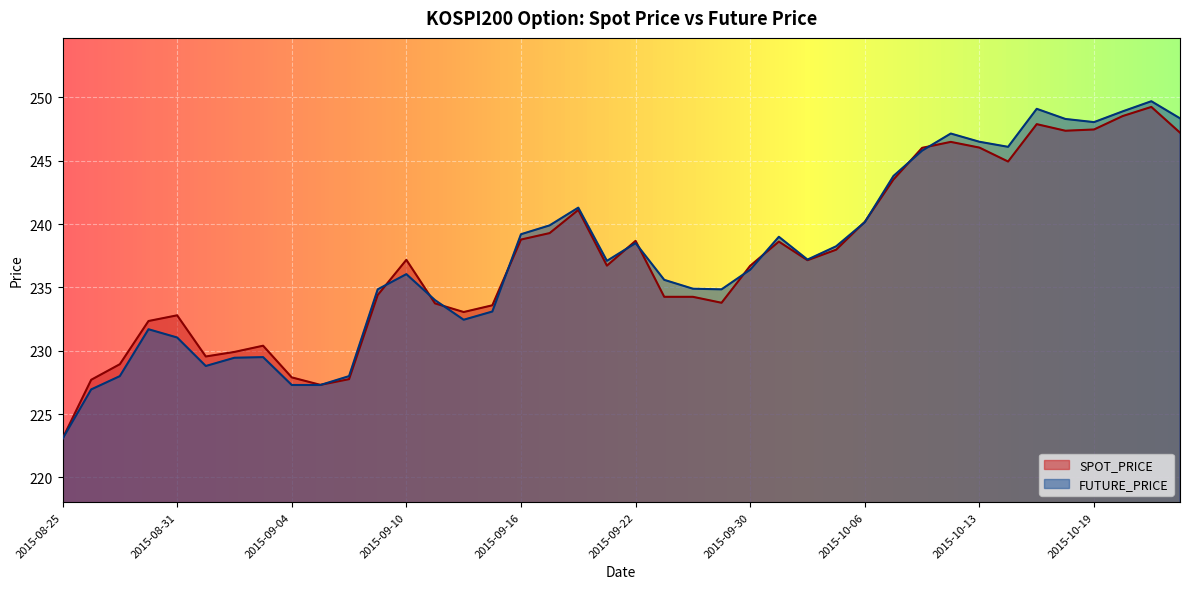

What position from the right is 2015-10-05?

13